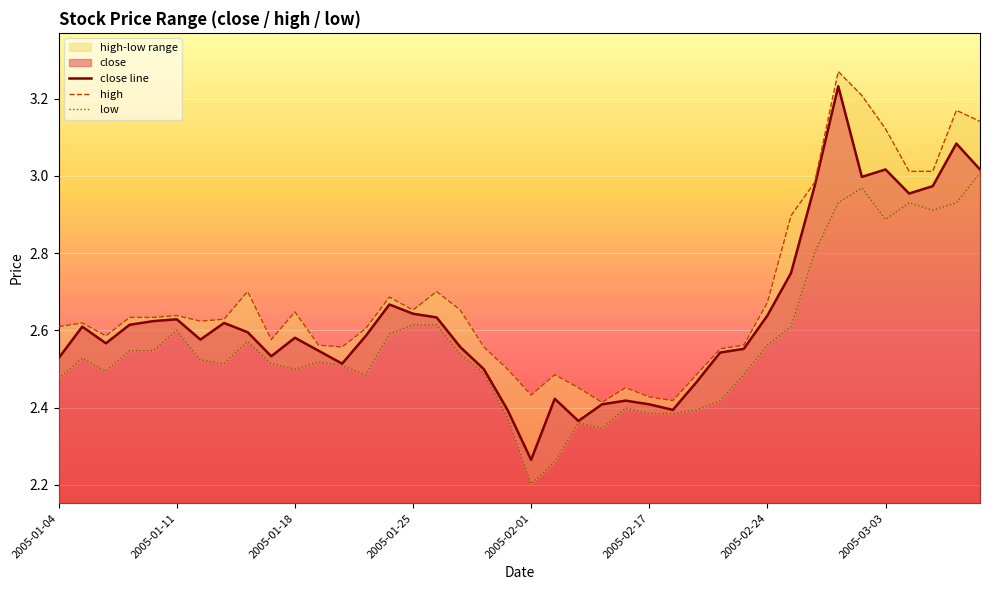

Reading right to left, what are all the values shown in this chart?

close: 2005-03-09=3.0	2005-03-08=3.1	2005-03-07=3.0	2005-03-04=3.0	2005-03-03=3.0	2005-03-02=3.0	2005-03-01=3.2	2005-02-28=3.0	2005-02-25=2.7	2005-02-24=2.6	2005-02-23=2.6	2005-02-22=2.5	2005-02-21=2.5	2005-02-18=2.4	2005-02-17=2.4	2005-02-16=2.4	2005-02-04=2.4	2005-02-03=2.4	2005-02-02=2.4	2005-02-01=2.3	2005-01-31=2.4	2005-01-28=2.5	2005-01-27=2.6	2005-01-26=2.6	2005-01-25=2.6	2005-01-24=2.7	2005-01-21=2.6	2005-01-20=2.5	2005-01-19=2.5	2005-01-18=2.6	2005-01-17=2.5	2005-01-14=2.6	2005-01-13=2.6	2005-01-12=2.6	2005-01-11=2.6	2005-01-10=2.6	2005-01-07=2.6	2005-01-06=2.6	2005-01-05=2.6	2005-01-04=2.5
high: 2005-03-09=3.1	2005-03-08=3.2	2005-03-07=3.0	2005-03-04=3.0	2005-03-03=3.1	2005-03-02=3.2	2005-03-01=3.3	2005-02-28=3.0	2005-02-25=2.9	2005-02-24=2.7	2005-02-23=2.6	2005-02-22=2.6	2005-02-21=2.5	2005-02-18=2.4	2005-02-17=2.4	2005-02-16=2.5	2005-02-04=2.4	2005-02-03=2.5	2005-02-02=2.5	2005-02-01=2.4	2005-01-31=2.5	2005-01-28=2.6	2005-01-27=2.7	2005-01-26=2.7	2005-01-25=2.7	2005-01-24=2.7	2005-01-21=2.6	2005-01-20=2.6	2005-01-19=2.6	2005-01-18=2.6	2005-01-17=2.6	2005-01-14=2.7	2005-01-13=2.6	2005-01-12=2.6	2005-01-11=2.6	2005-01-10=2.6	2005-01-07=2.6	2005-01-06=2.6	2005-01-05=2.6	2005-01-04=2.6
low: 2005-03-09=3.0	2005-03-08=2.9	2005-03-07=2.9	2005-03-04=2.9	2005-03-03=2.9	2005-03-02=3.0	2005-03-01=2.9	2005-02-28=2.8	2005-02-25=2.6	2005-02-24=2.6	2005-02-23=2.5	2005-02-22=2.4	2005-02-21=2.4	2005-02-18=2.4	2005-02-17=2.4	2005-02-16=2.4	2005-02-04=2.3	2005-02-03=2.4	2005-02-02=2.3	2005-02-01=2.2	2005-01-31=2.4	2005-01-28=2.5	2005-01-27=2.5	2005-01-26=2.6	2005-01-25=2.6	2005-01-24=2.6	2005-01-21=2.5	2005-01-20=2.5	2005-01-19=2.5	2005-01-18=2.5	2005-01-17=2.5	2005-01-14=2.6	2005-01-13=2.5	2005-01-12=2.5	2005-01-11=2.6	2005-01-10=2.5	2005-01-07=2.5	2005-01-06=2.5	2005-01-05=2.5	2005-01-04=2.5